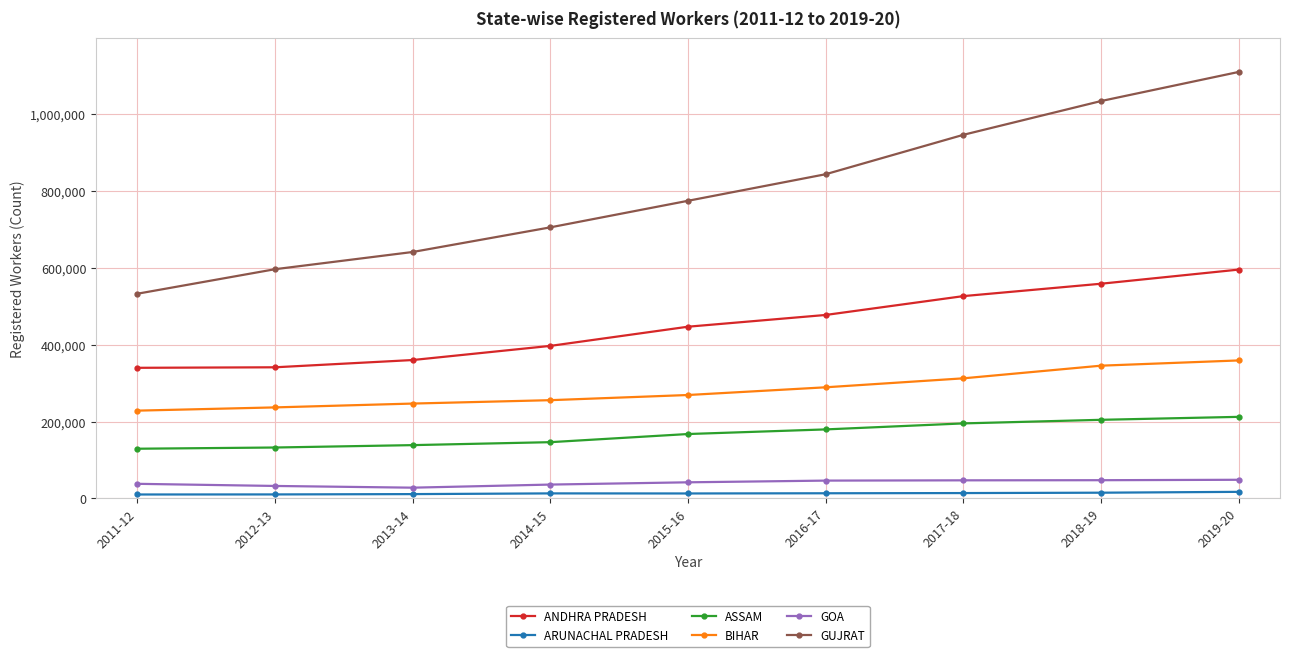

What is the label of the 9th point from the left?

2019-20